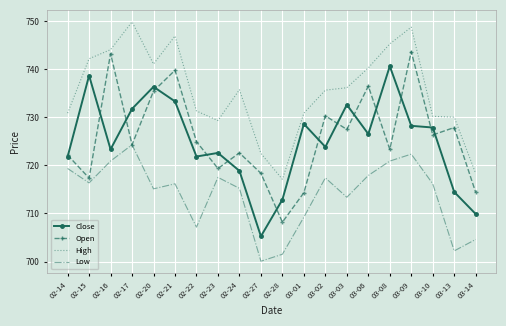

What is the total value across all series at 02-28?

2839.7